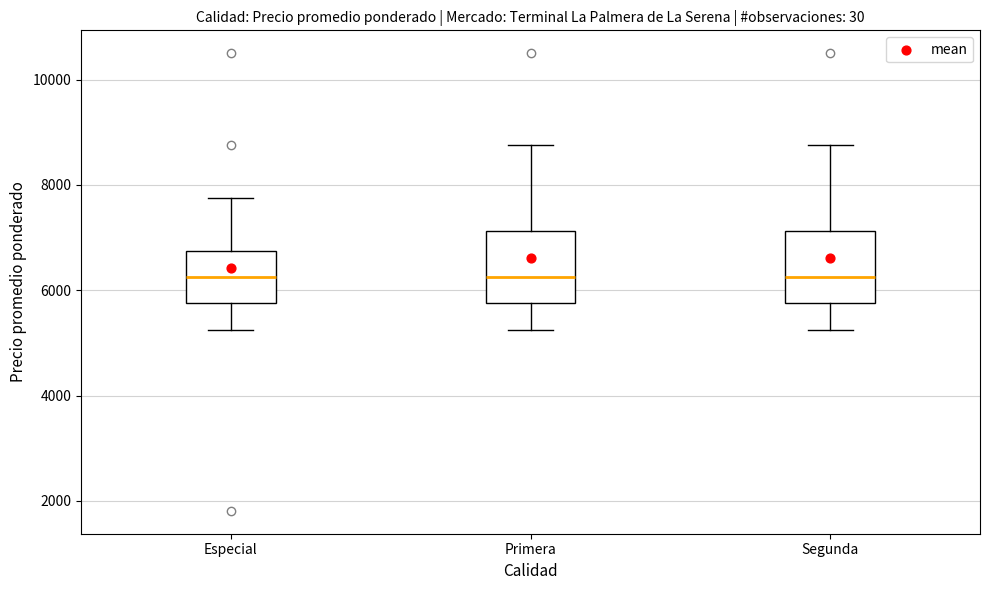

Where is the upper edge of the box for Segunda on the y-axis? The values are not printed on the chart, so give them approximately, as read against the axis.

7200